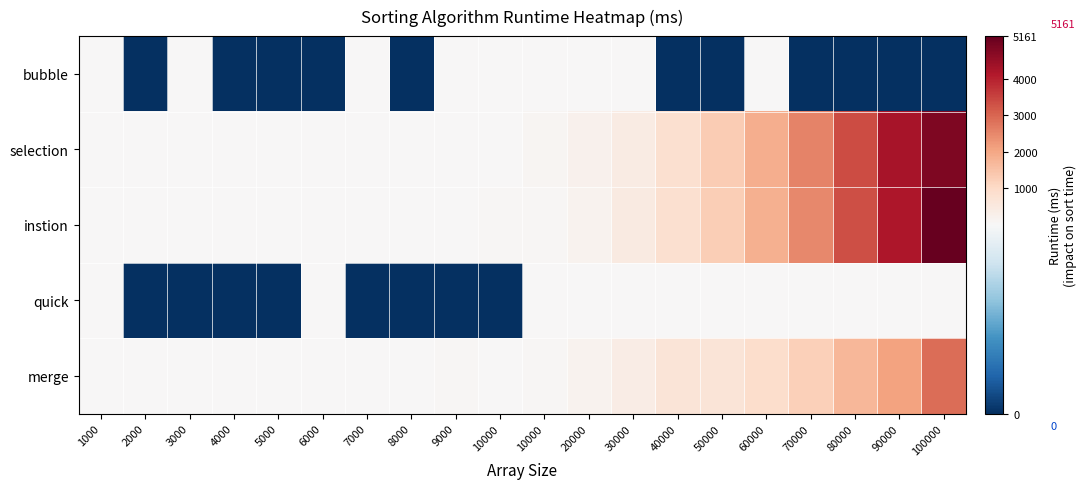

Which series has the largest total across all categories?

instion